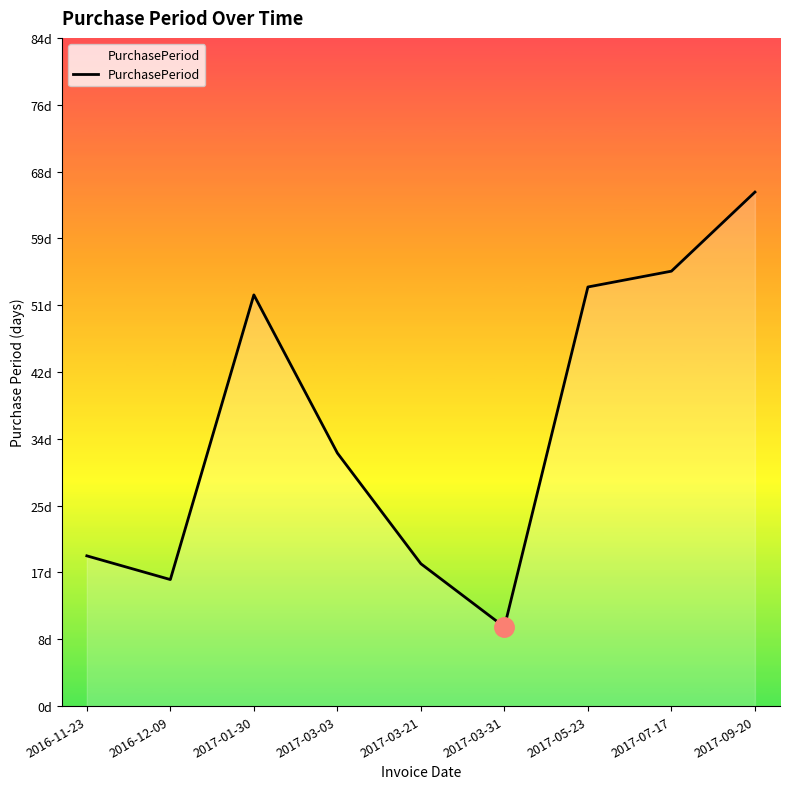

Does the chart have visible grid lines?

No